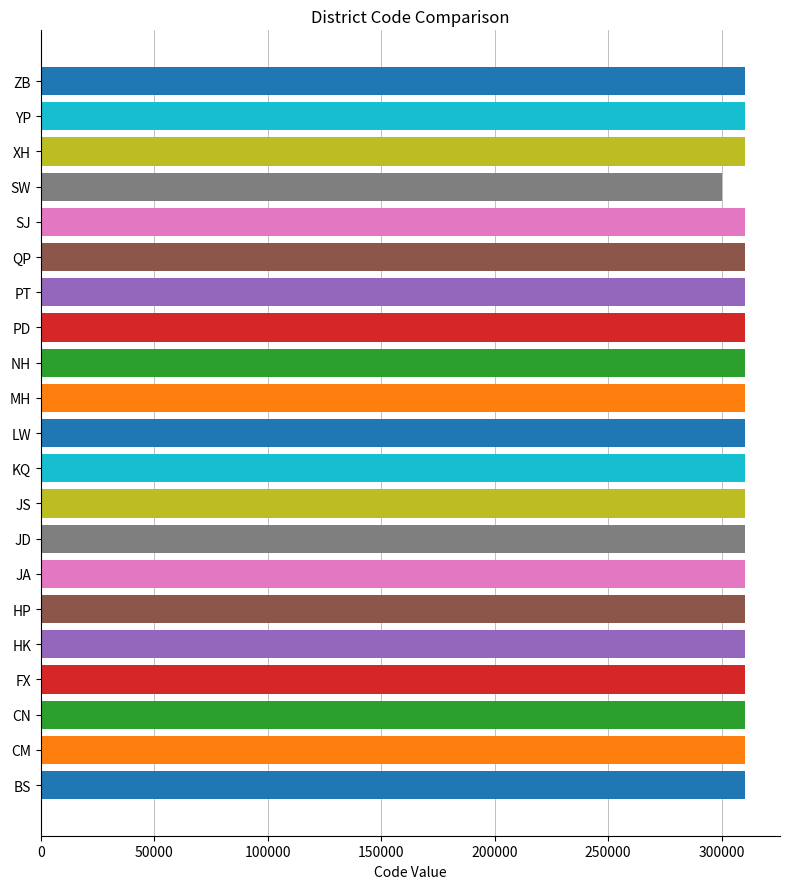

Reading right to left, extract all data points from this chart.

ZB=310108	YP=310110	XH=310104	SW=300000	SJ=310117	QP=310118	PT=310107	PD=310115	NH=310119	MH=310112	LW=310103	KQ=310100	JS=310116	JD=310114	JA=310106	HP=310101	HK=310109	FX=310120	CN=310105	CM=310230	BS=310113